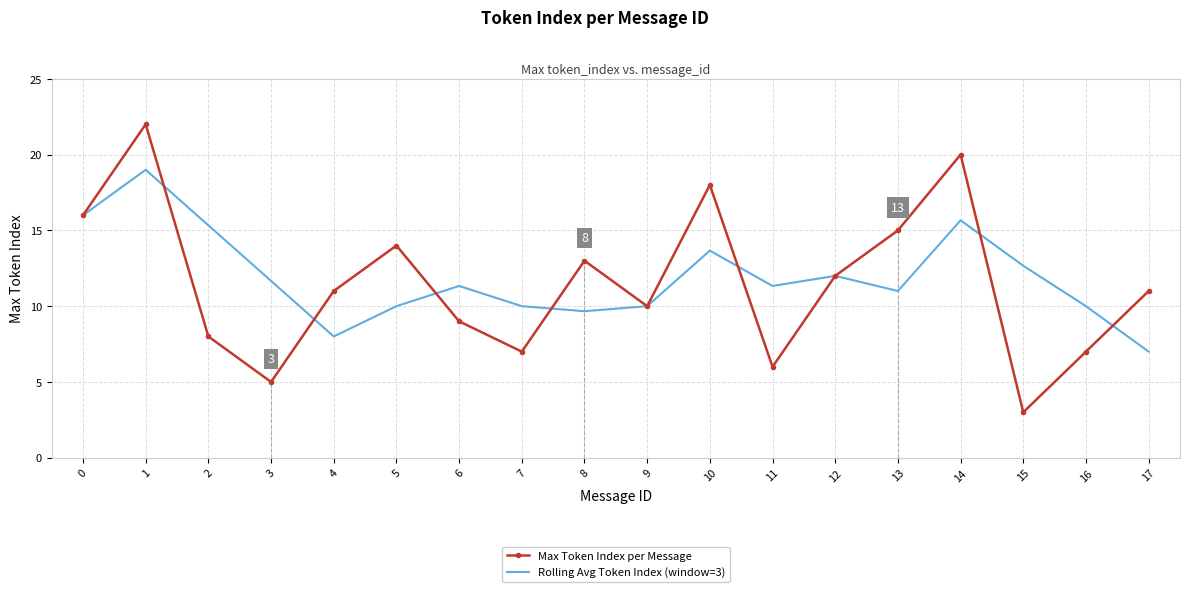

Rank the series at 11 from lowest to highest value.

Max Token Index per Message, Rolling Avg Token Index (window=3)